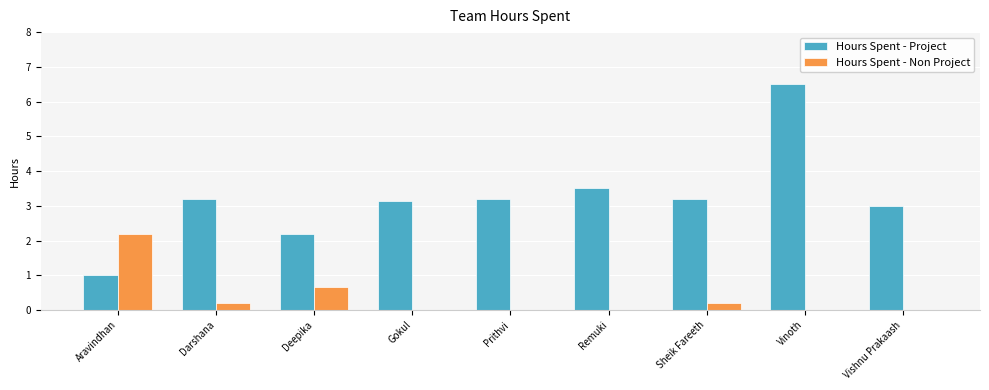

What is the sum of all Hours Spent - Non Project values?

3.3